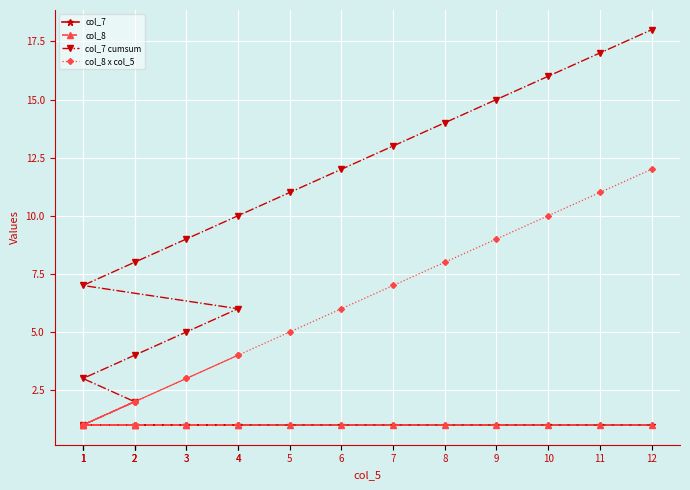

Is it true that col_7 cumsum equals 1 at 1?

True